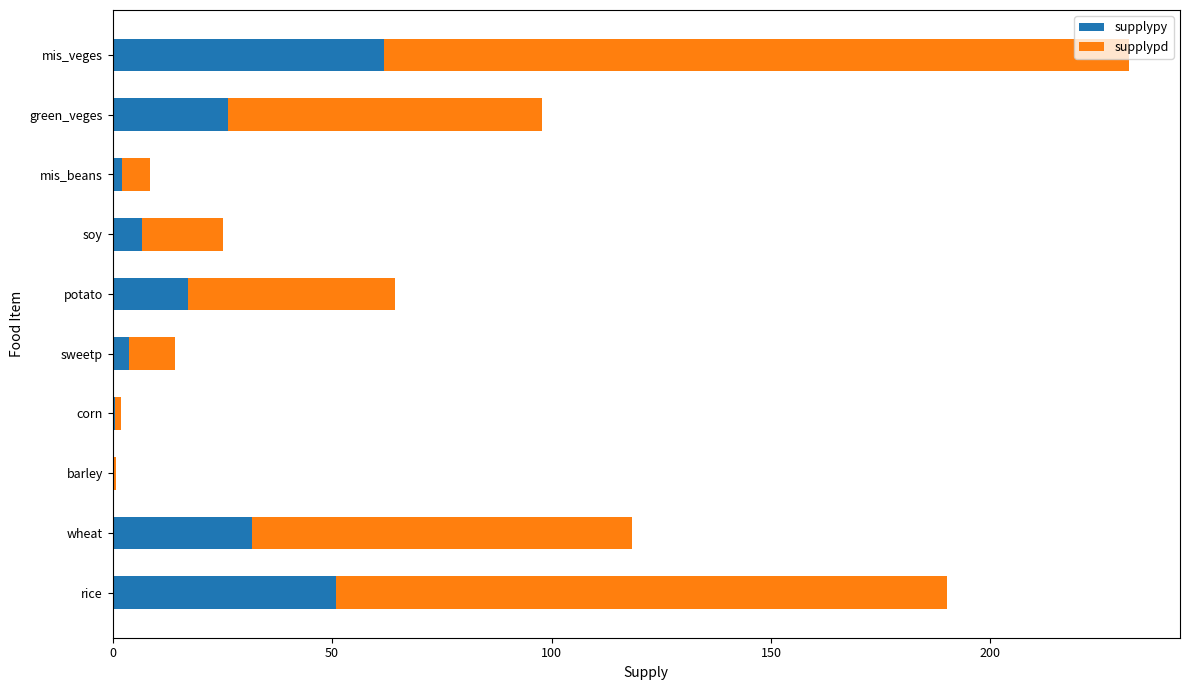

What is the total value across all series at mis_veges?

231.6